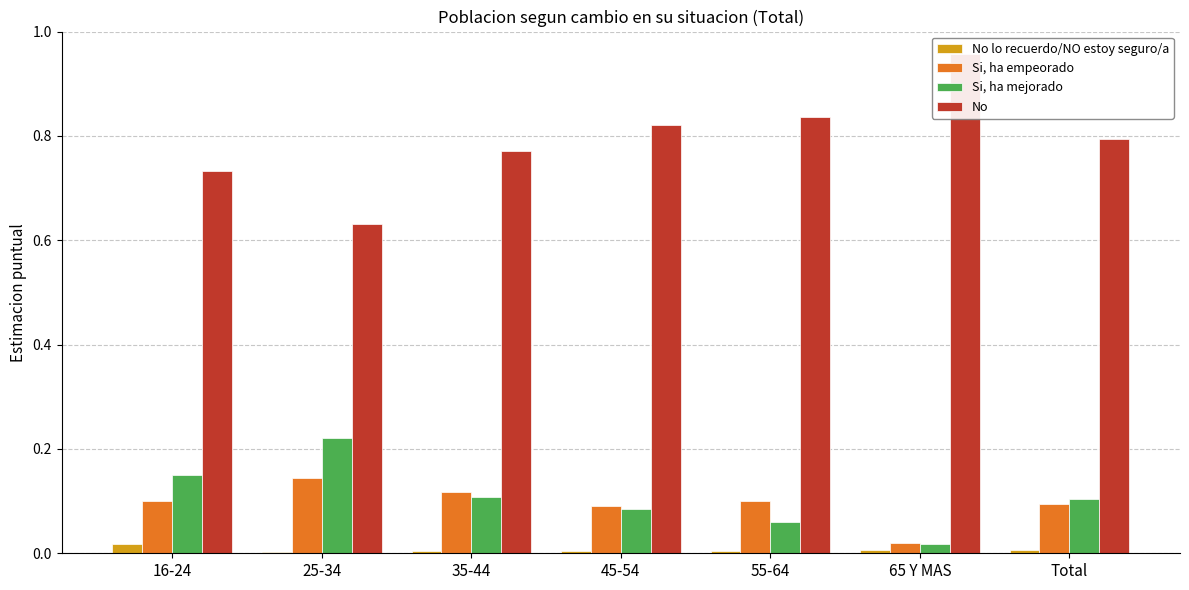

Which label corresponds to the smallest value in the chart?

25-34